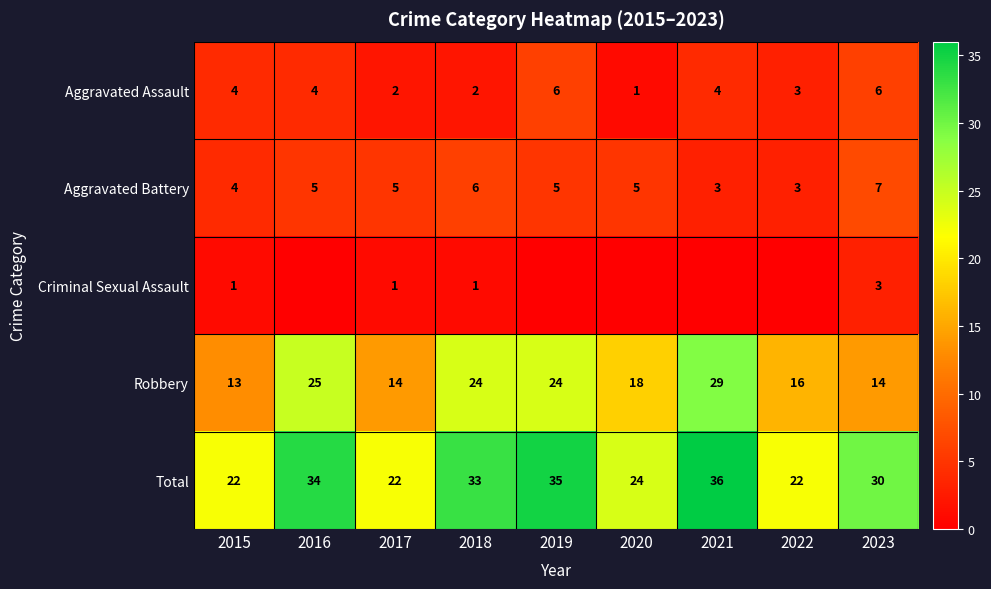

What is the lowest value of the Aggravated Battery series?

3